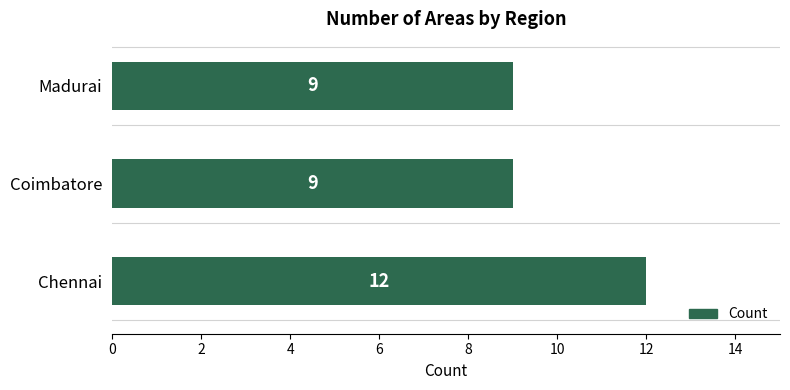

How many values are between 9 and 12?

3